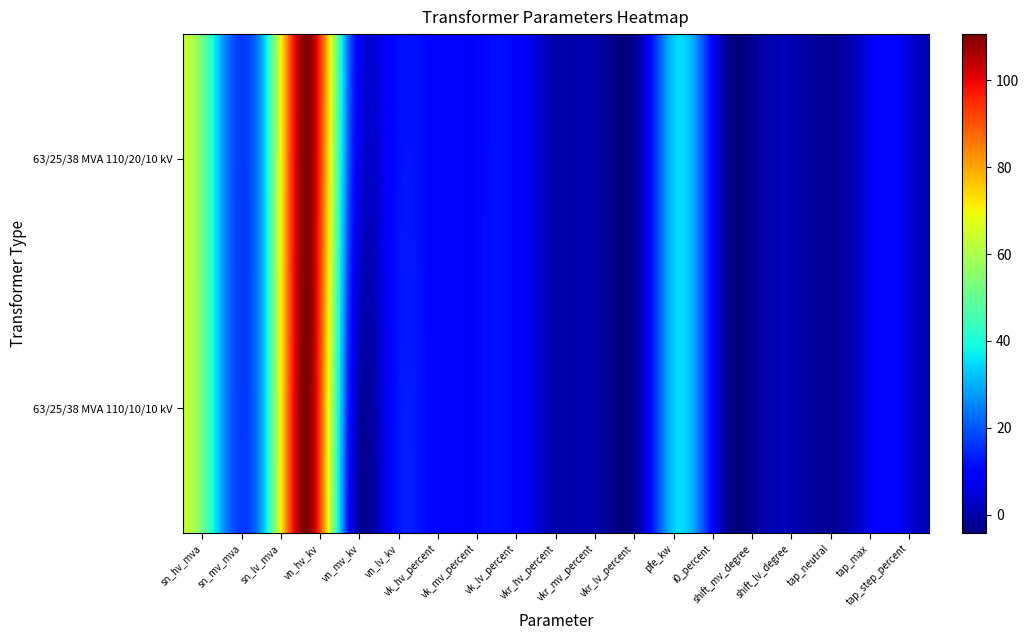

At how many categories does at least one series exceed 40?

2